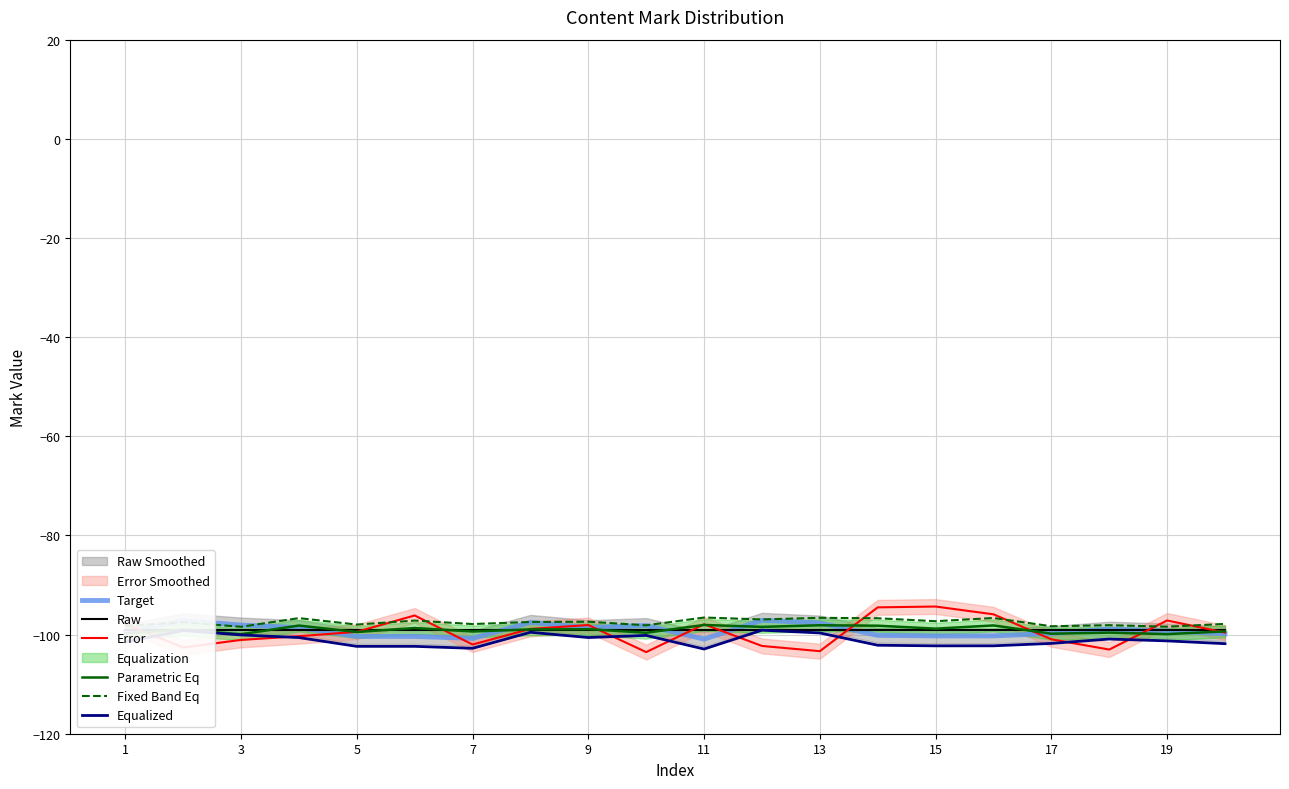

What is the highest value of the Parametric Eq series?

-98.1